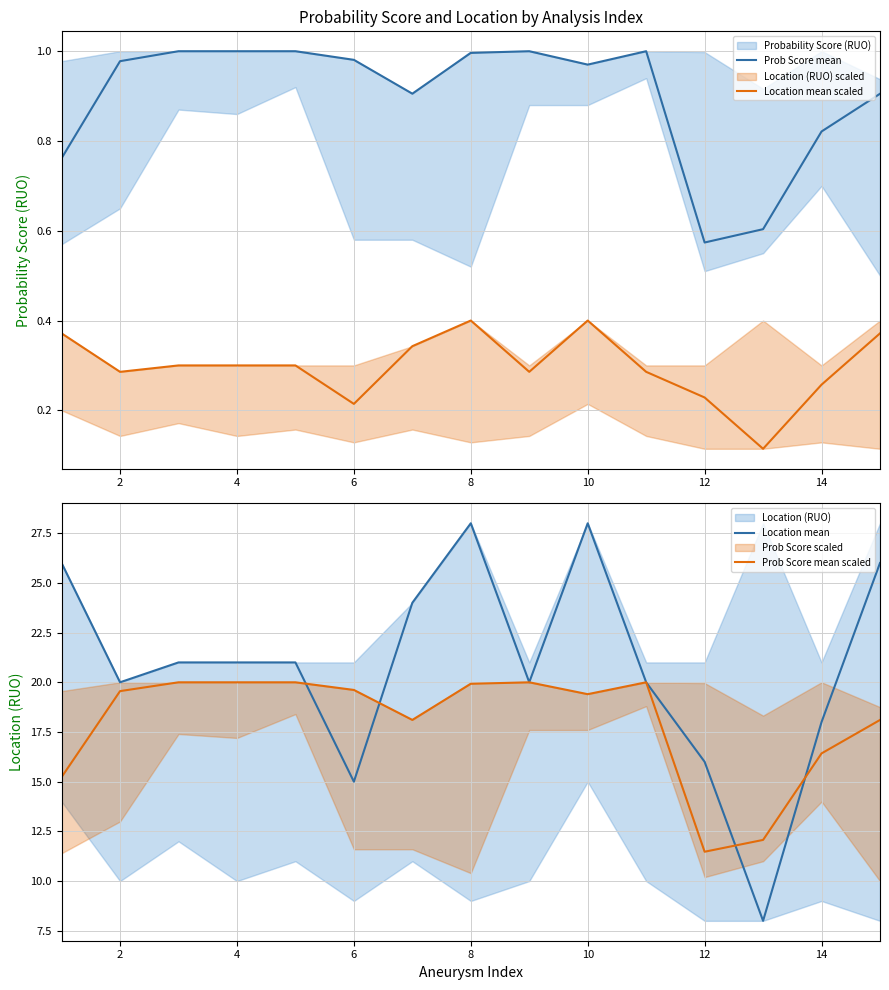

How many data points does each series have?

15